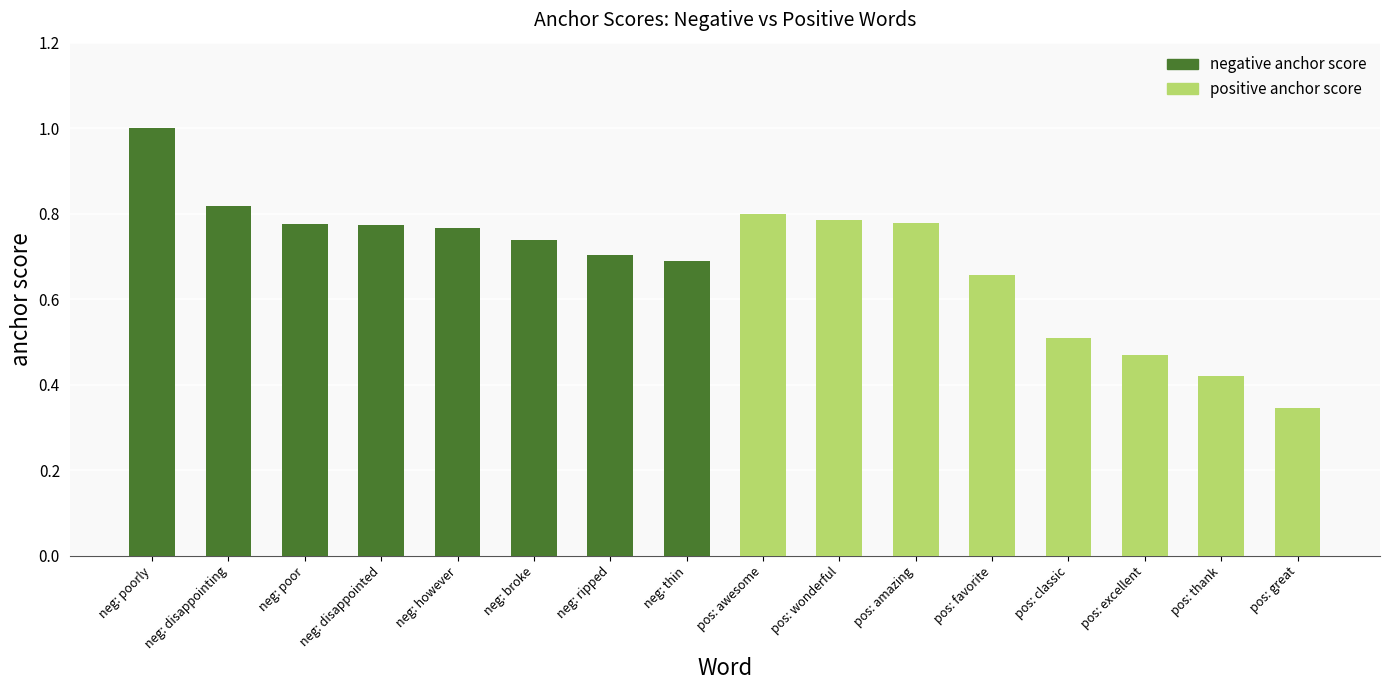

True or false: positive anchor score has a value of 0.1 at pos: thank.

False